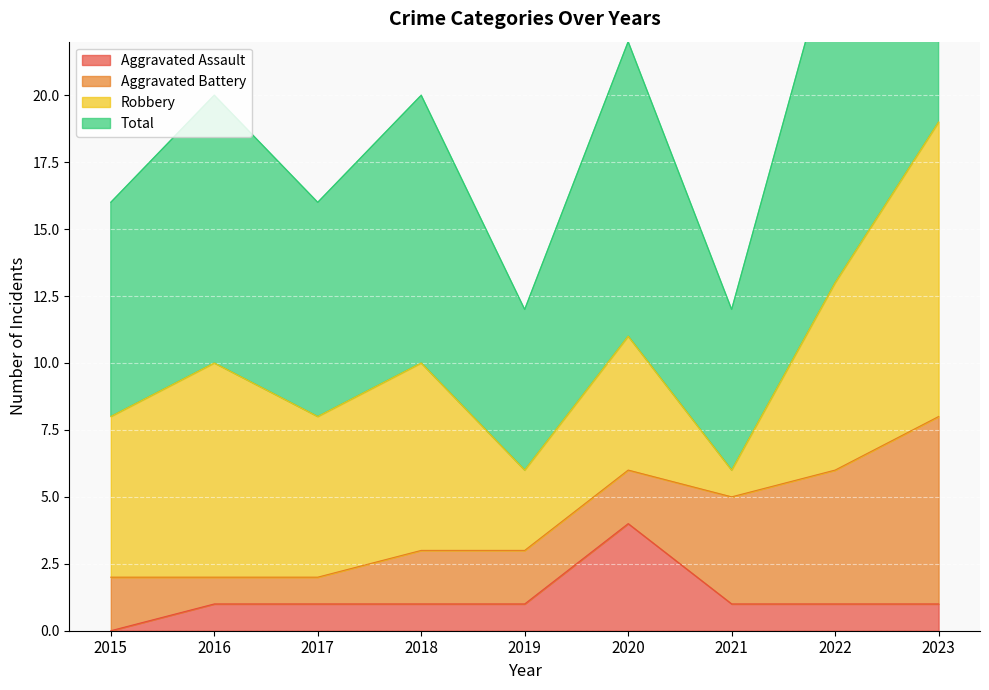

True or false: Aggravated Assault has a value of 0 at 2019.

False